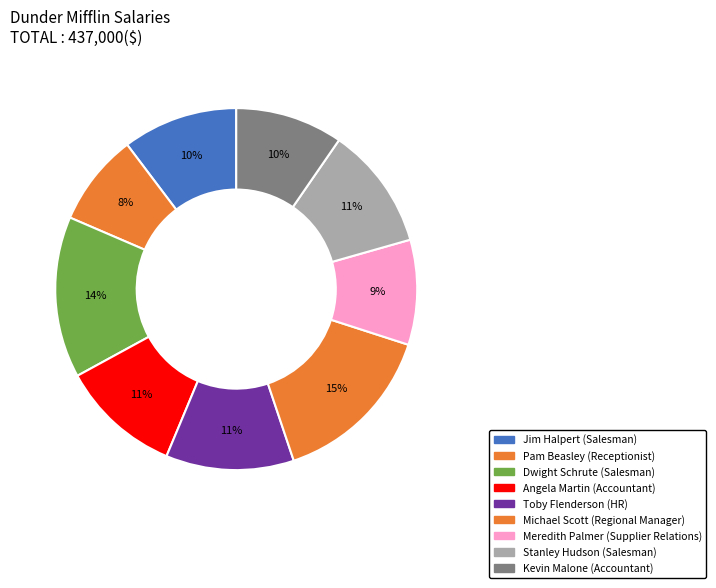

Is there a majority slice in this chart?

No